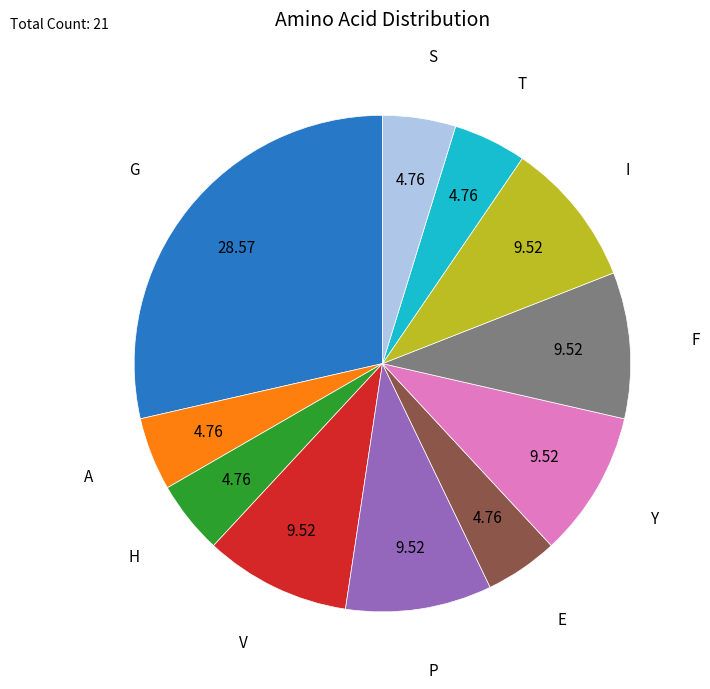

How many slices are in this pie chart?

11